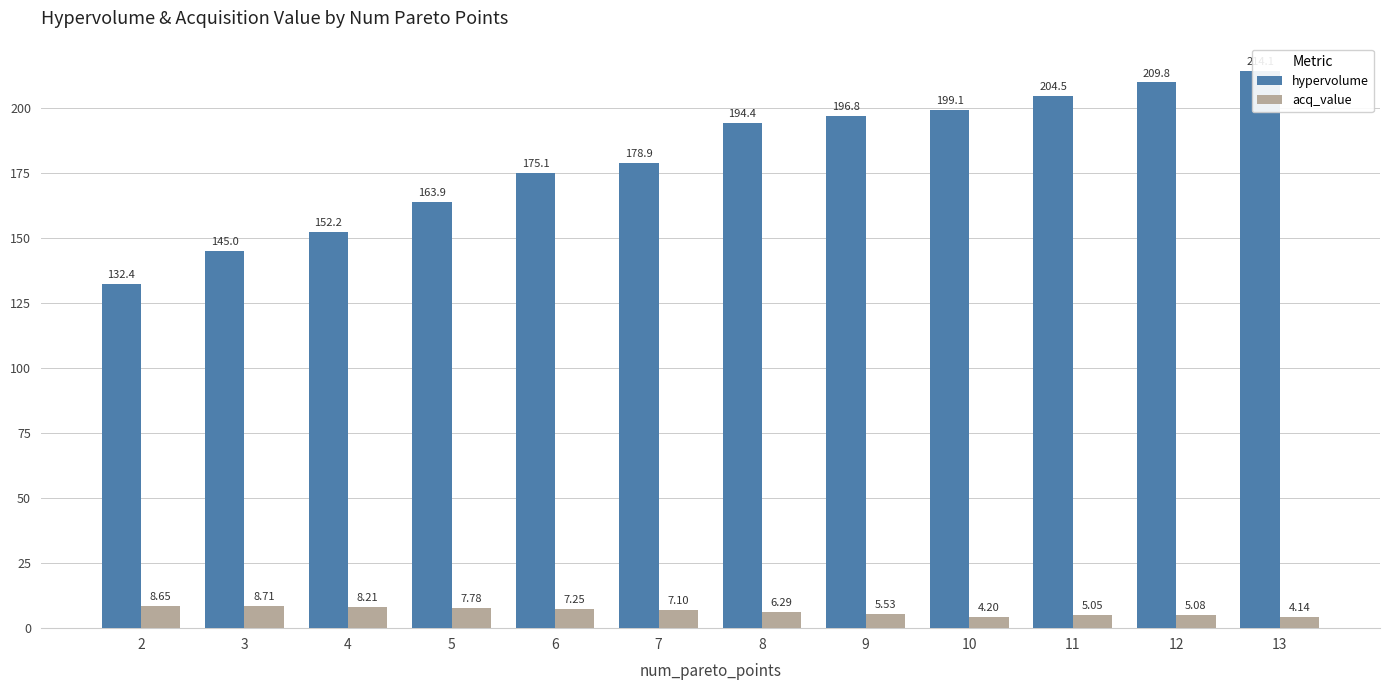

How many values in the acq_value series exceed 7?

6